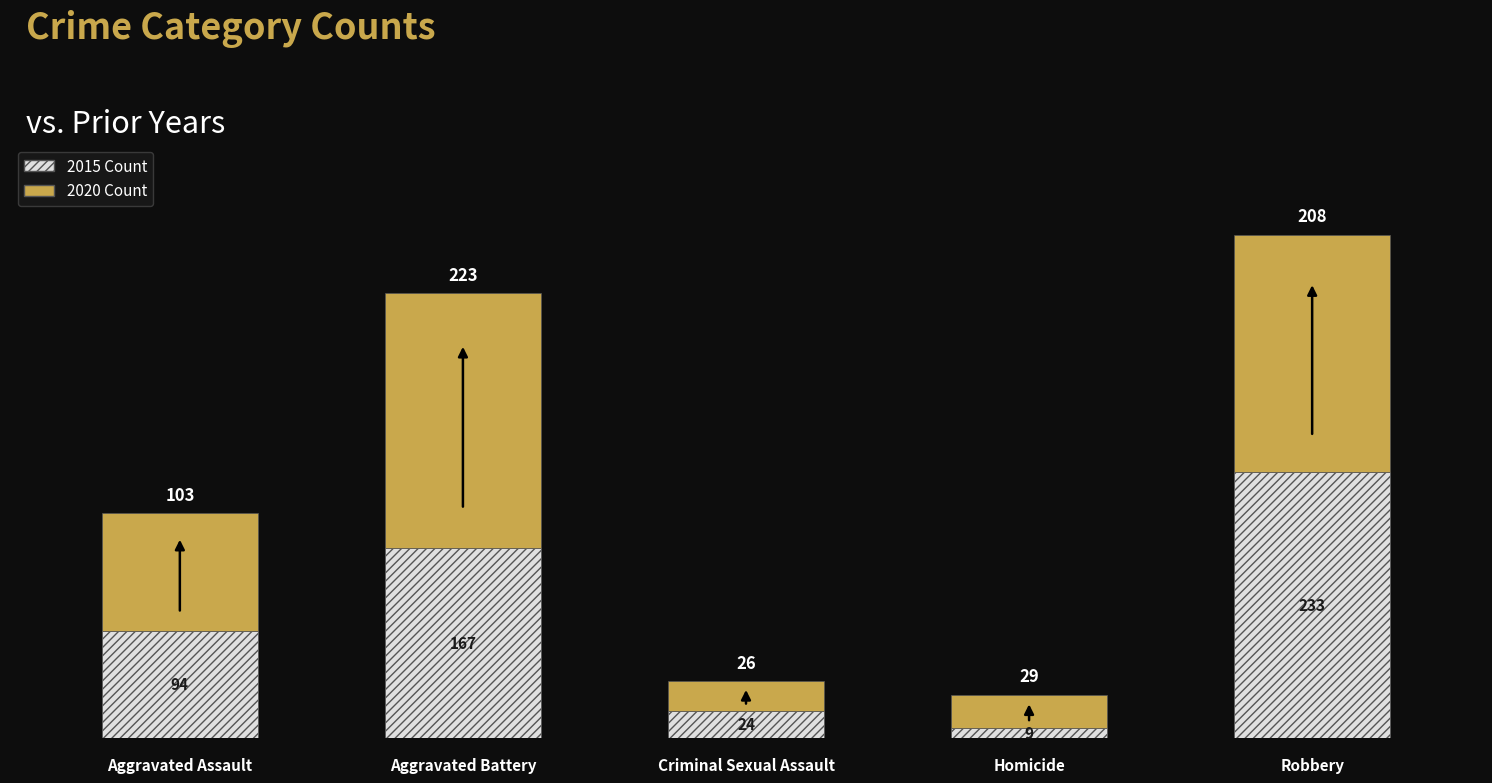

What is the total value across all series at Aggravated Battery?

390